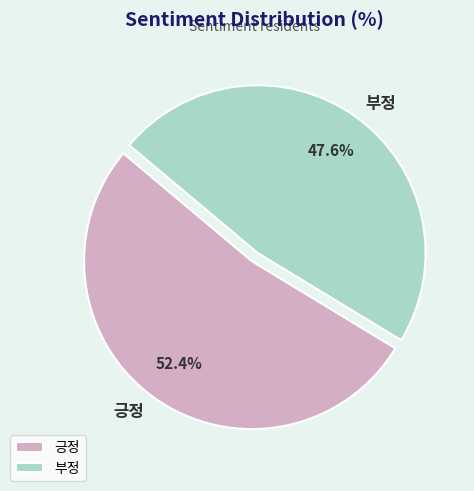

To the nearest percent, what is the difference between the 부정 and 긍정 slice percentages?

5%